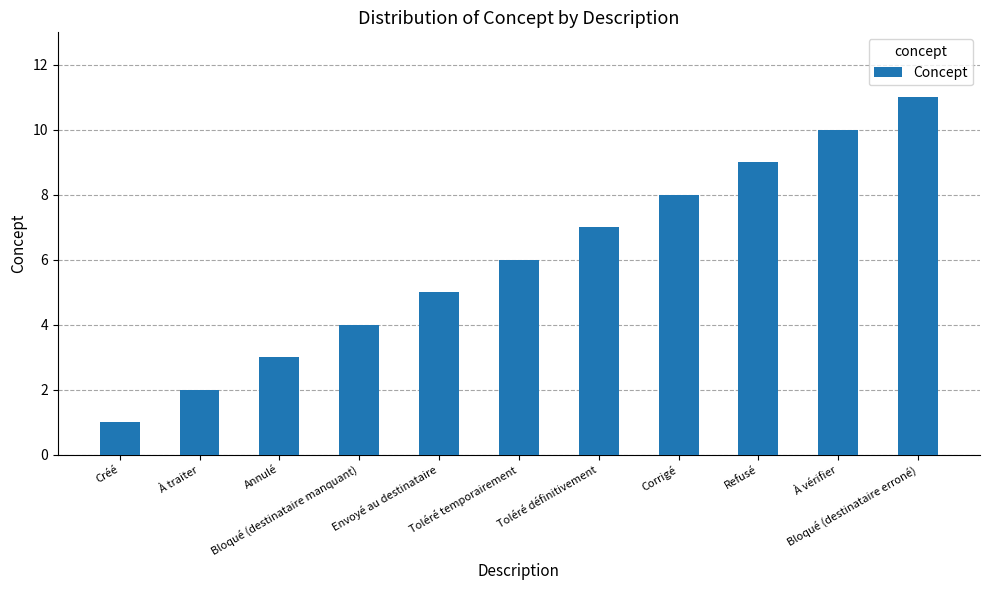

What is the greatest value displayed?

11